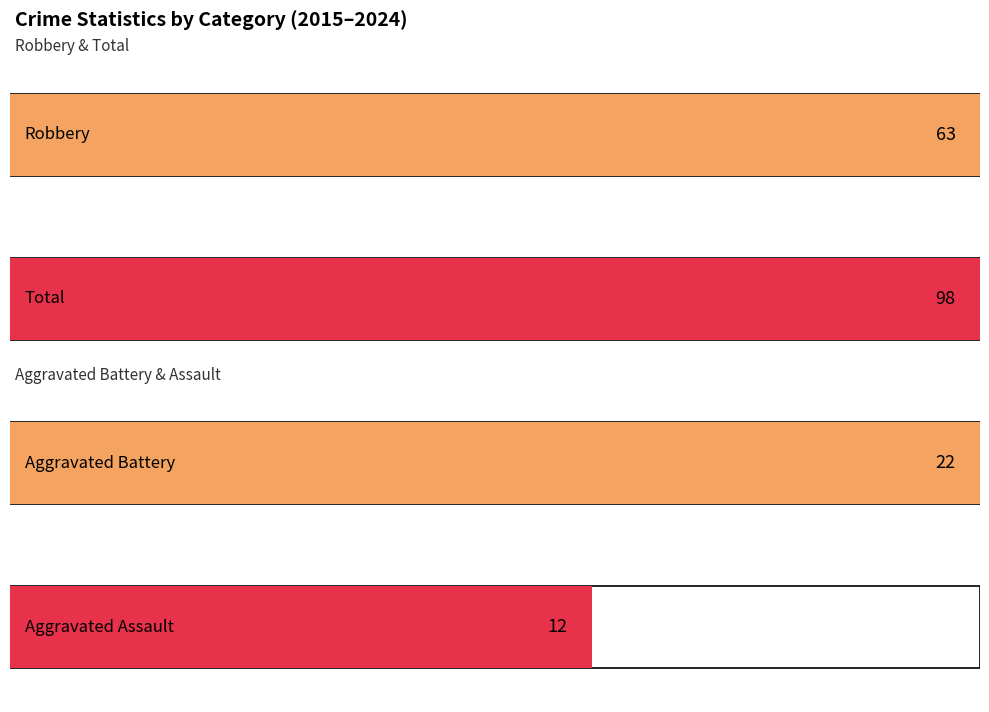

True or false: Aggravated Assault has a value of -2 at 2024.

False